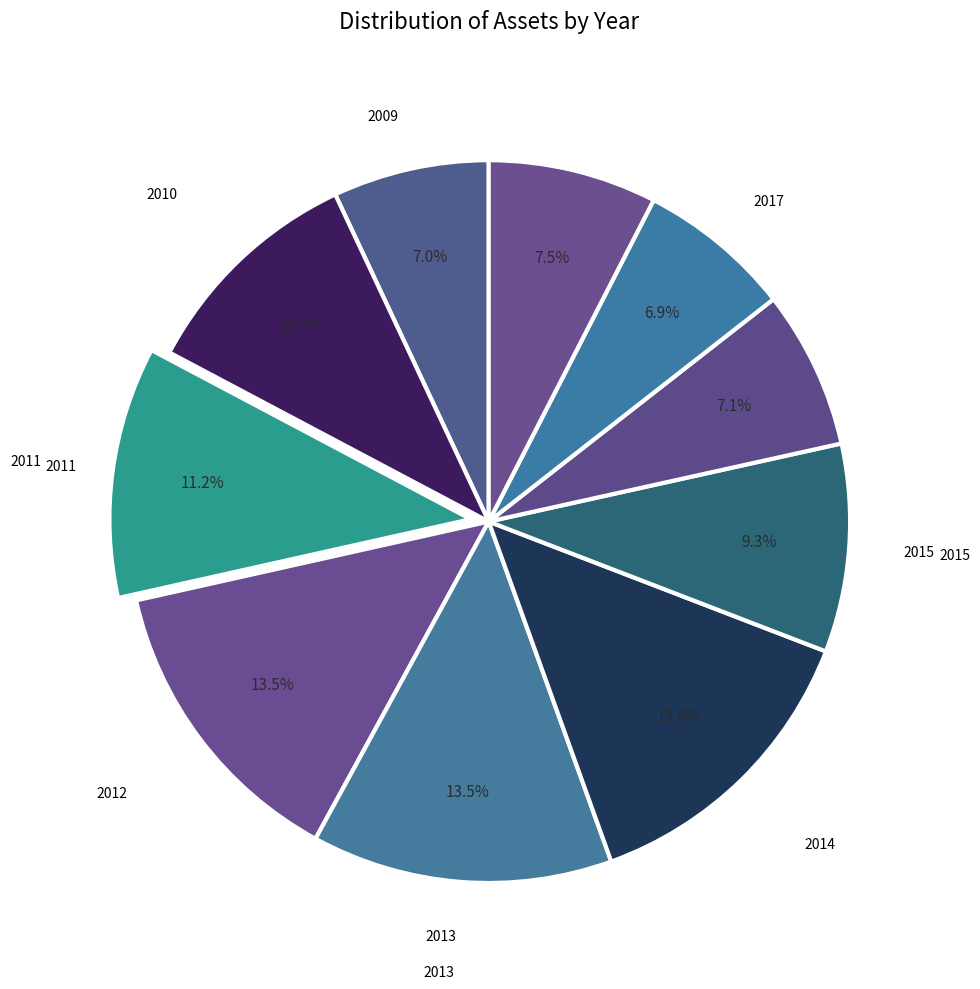

How many segments does this pie chart have?

10